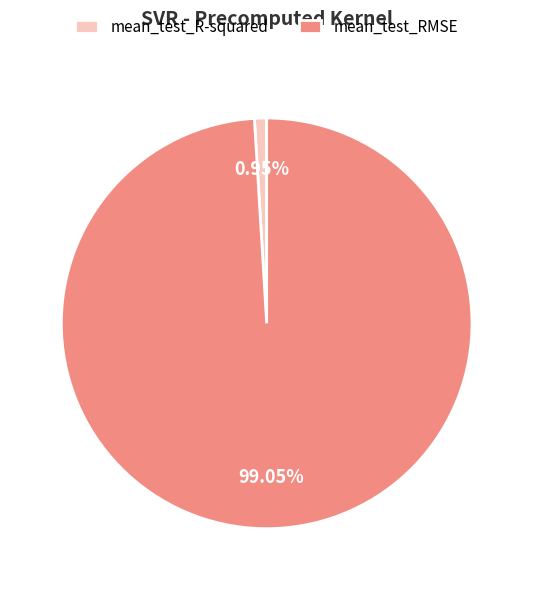

Rank the categories by value from lowest to highest.

mean_test_R-squared, mean_test_RMSE